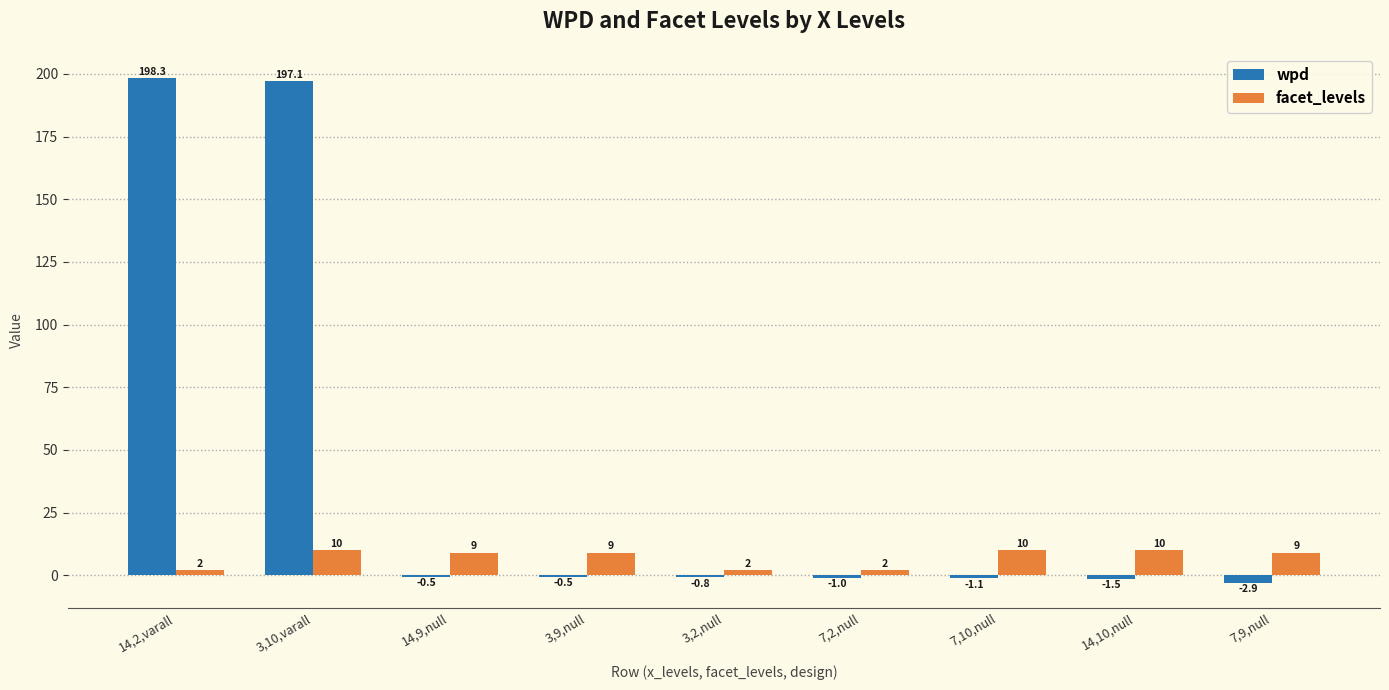

What is the sum of all facet_levels values?

63.0